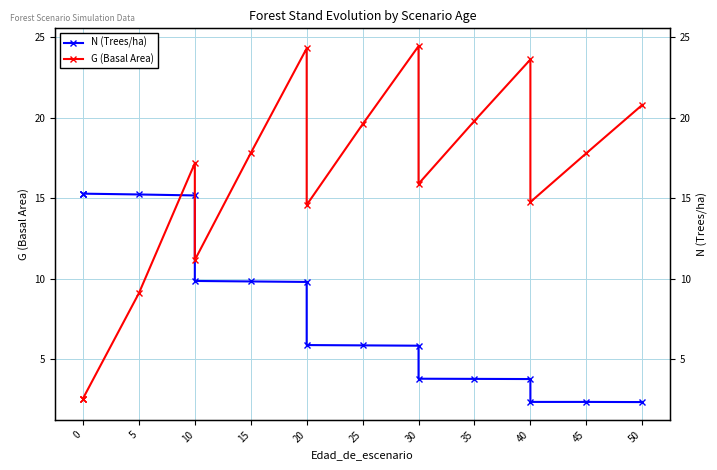

How many data points in G (Basal Area) are less than 17?

8